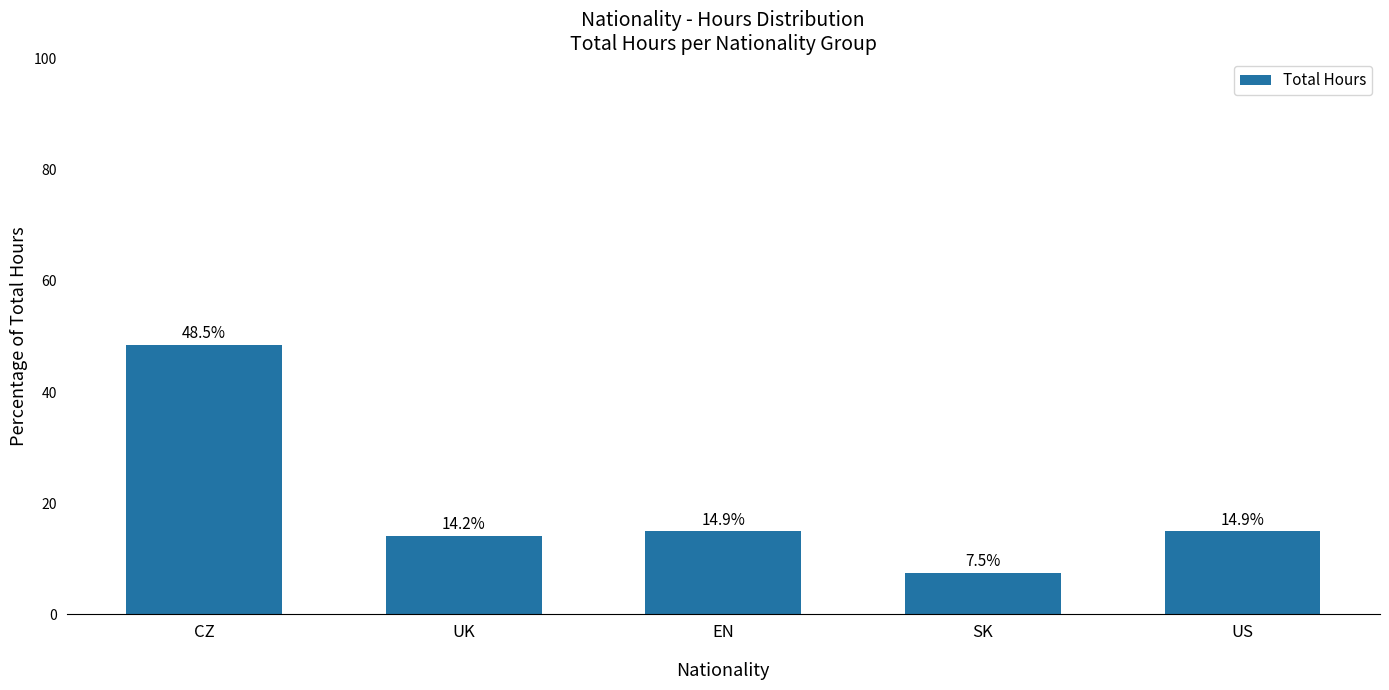

What is the label of the 4th bar from the right?

UK